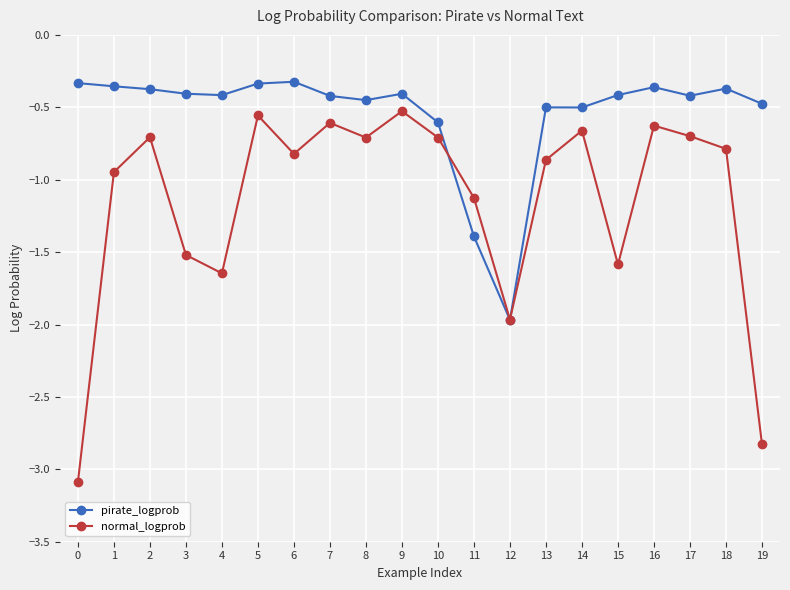

The value of pirate_logprob at 10 is -0.8. True or false?

False